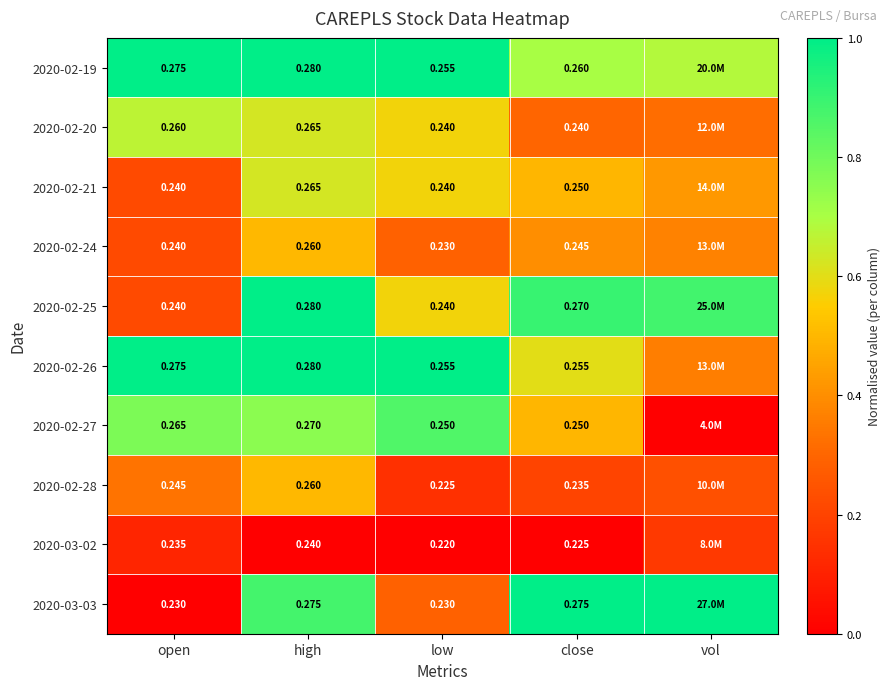

Is the value of 2020-02-21 at close greater than the value of 2020-02-27 at high?

No